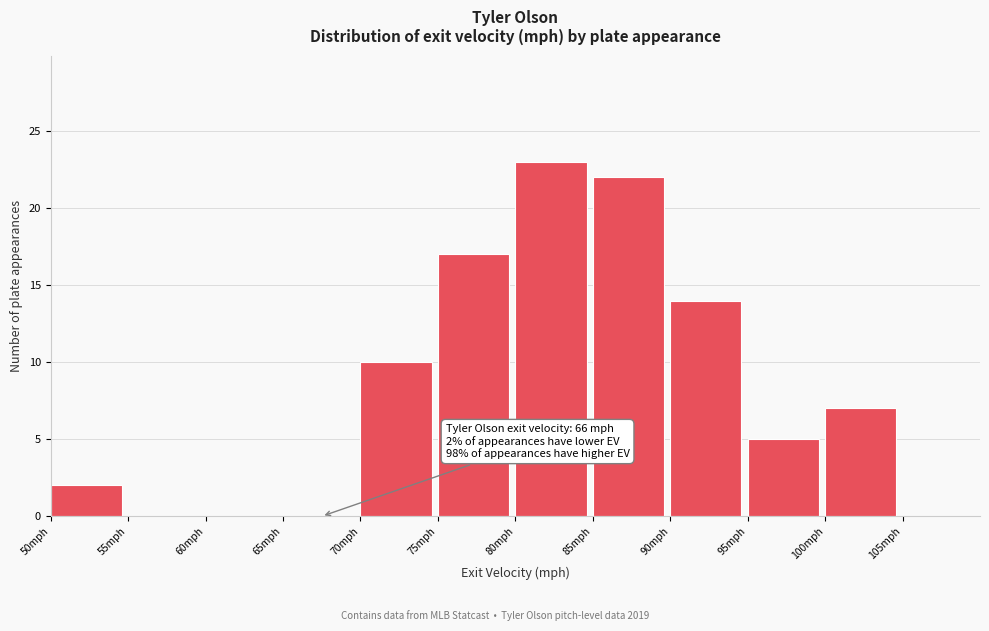

Which range on the x-axis has the tallest bar?

80 to 85